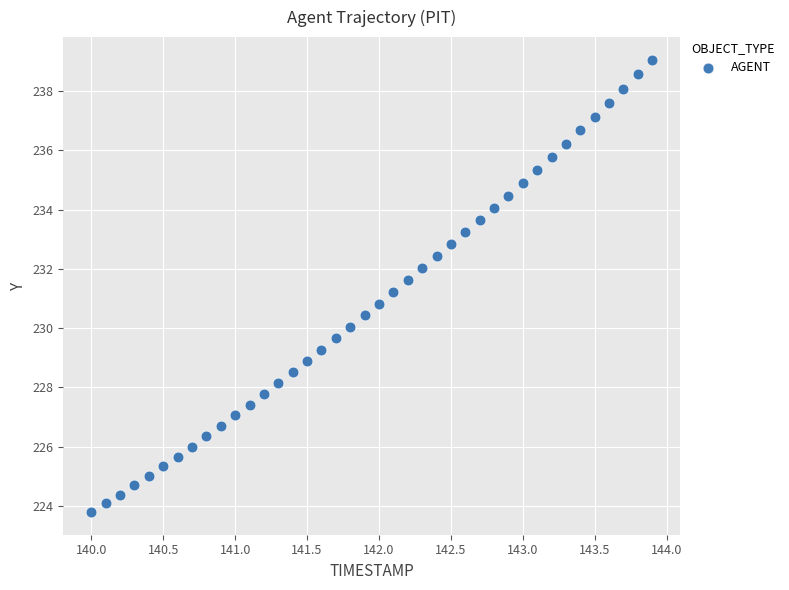

What is the range of Y values (max minus min)?

15.3